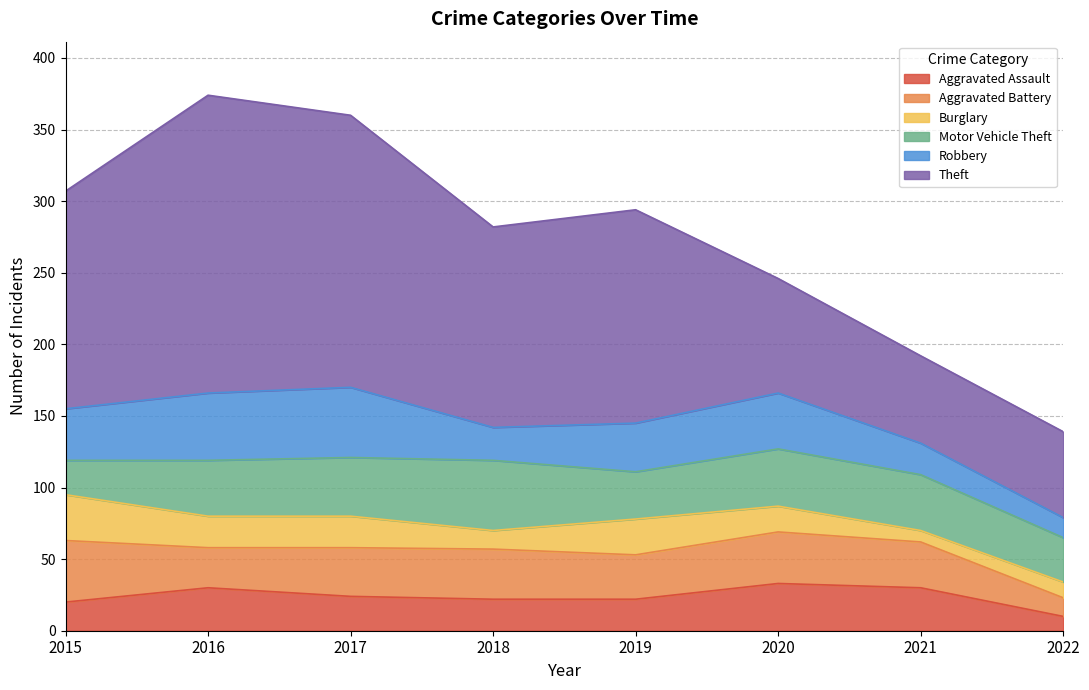

How many data points does each series have?

8